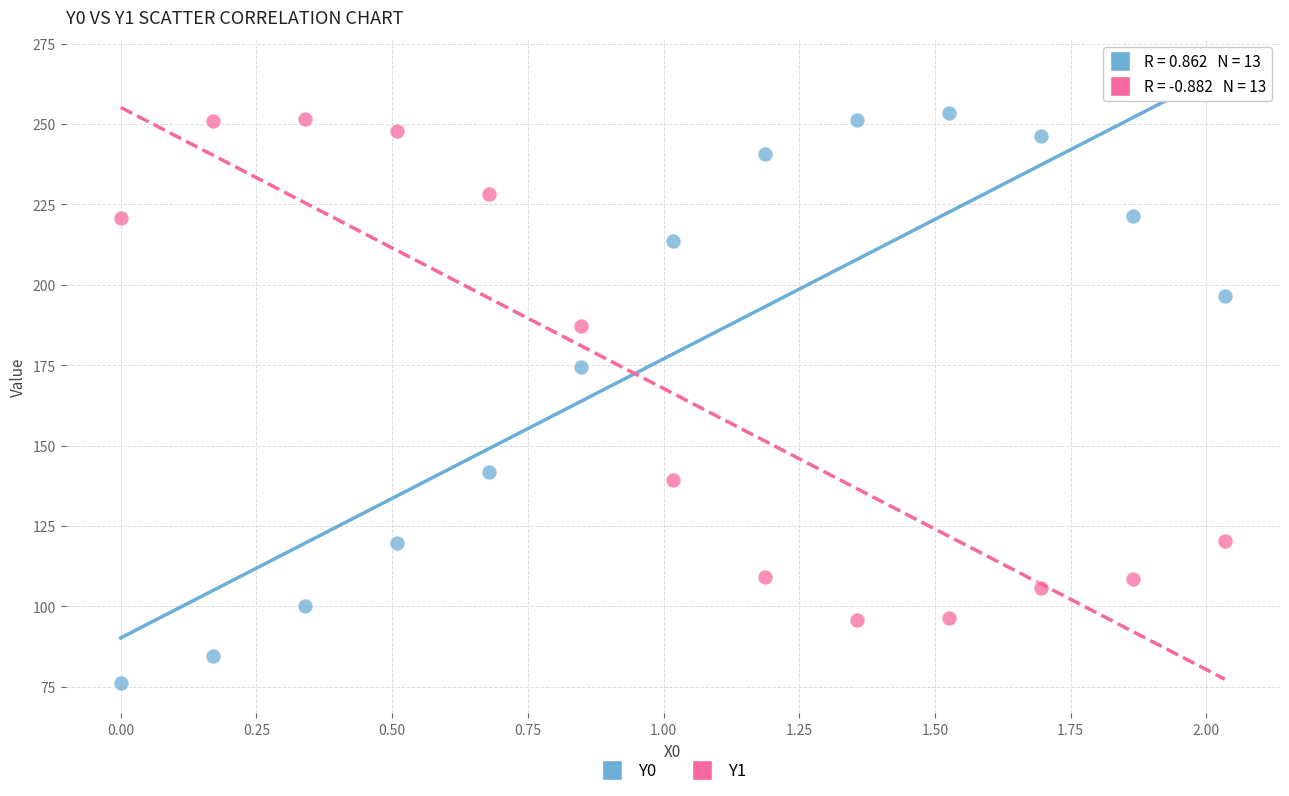

Which series reaches the minimum Y coordinate?

Y0